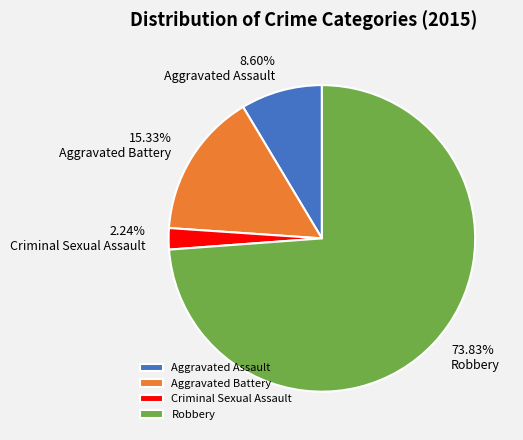

What percentage is NOT represented by Robbery?

26.2%